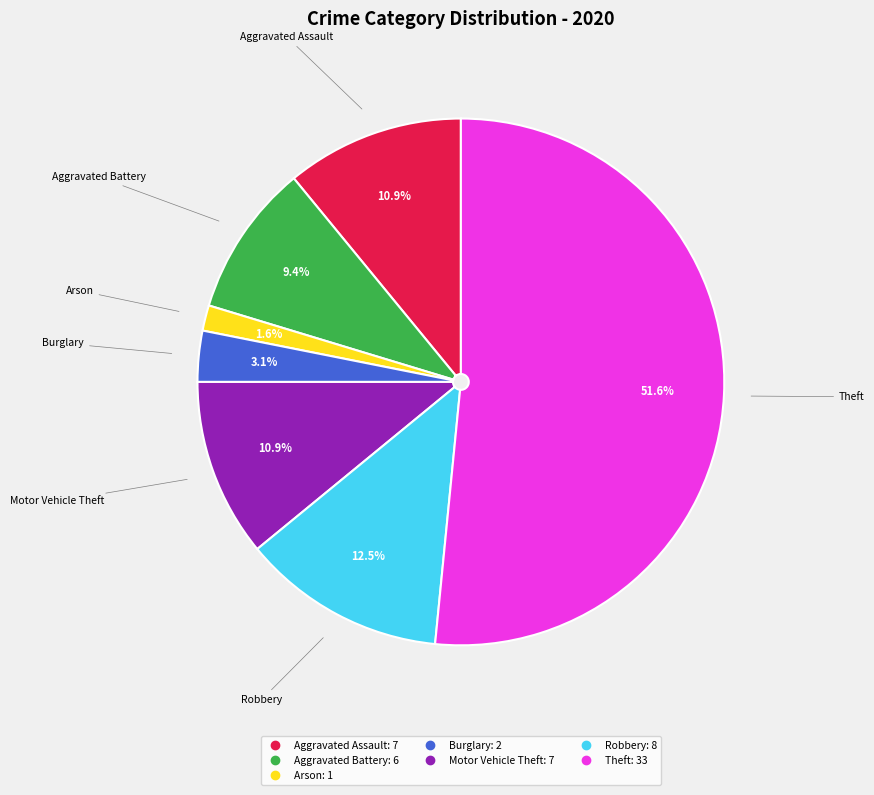

Is there any slice that represents more than half of the pie?

Yes